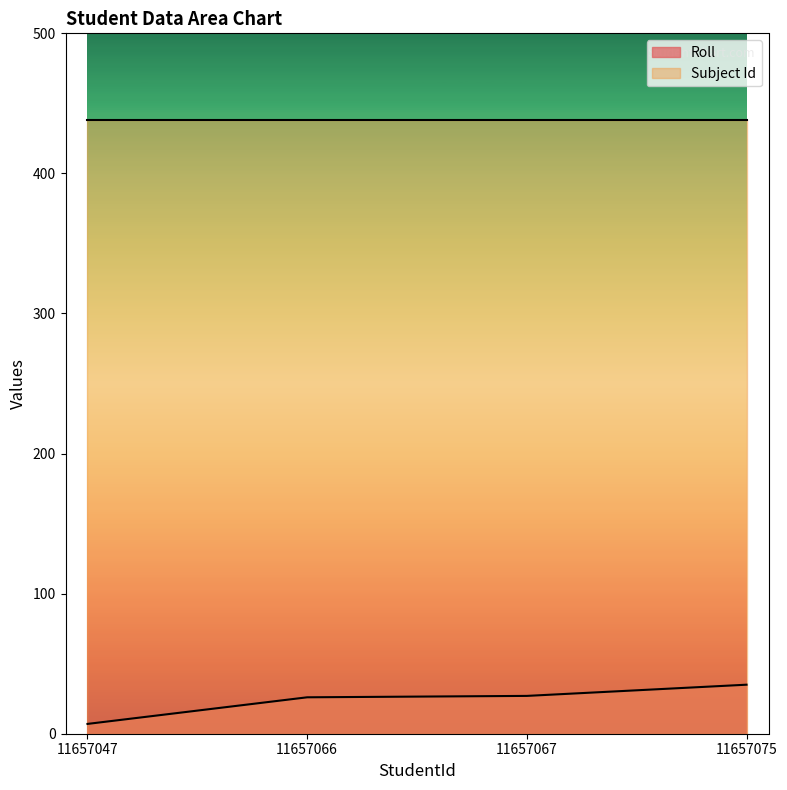

Is it true that the value at 11657066 is 26?

True